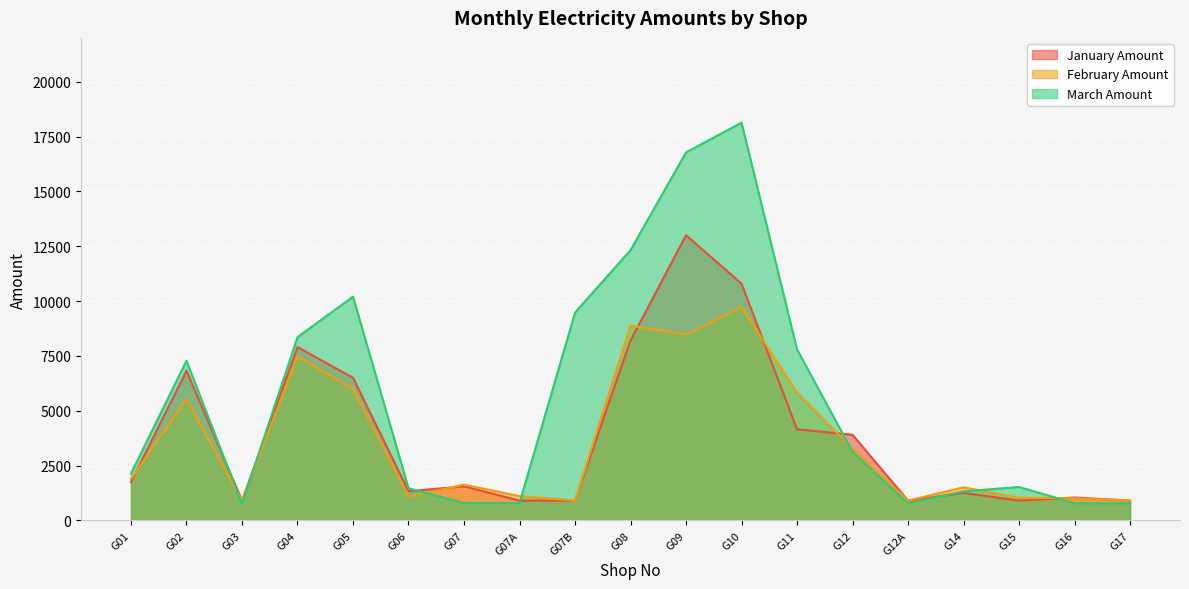

What are all the series names shown in the legend?

January Amount, February Amount, March Amount